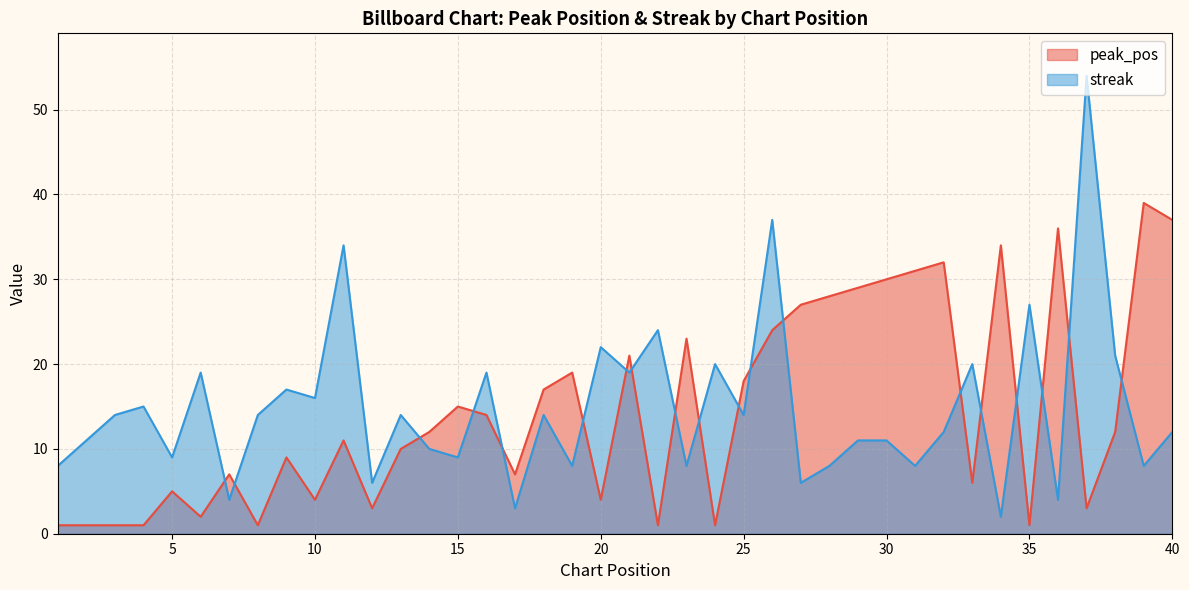

List the series in order of their peak value, lowest first.

peak_pos, streak